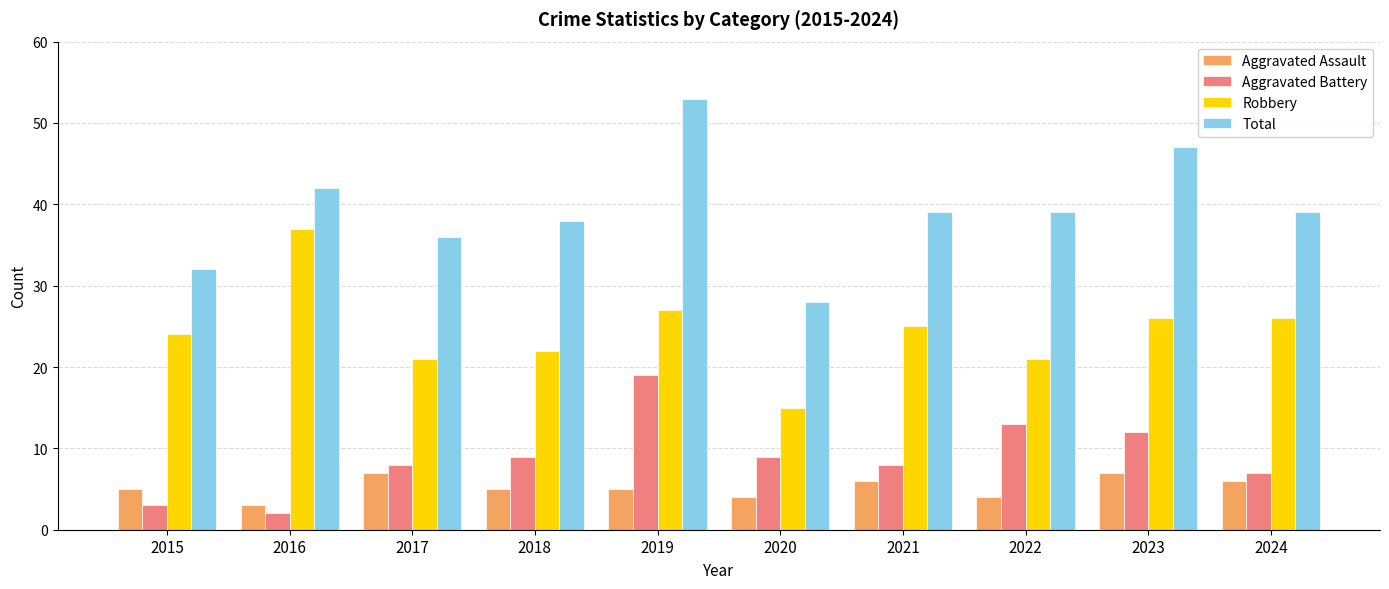

Between 2020 and 2023, which series saw the biggest shift?

Total